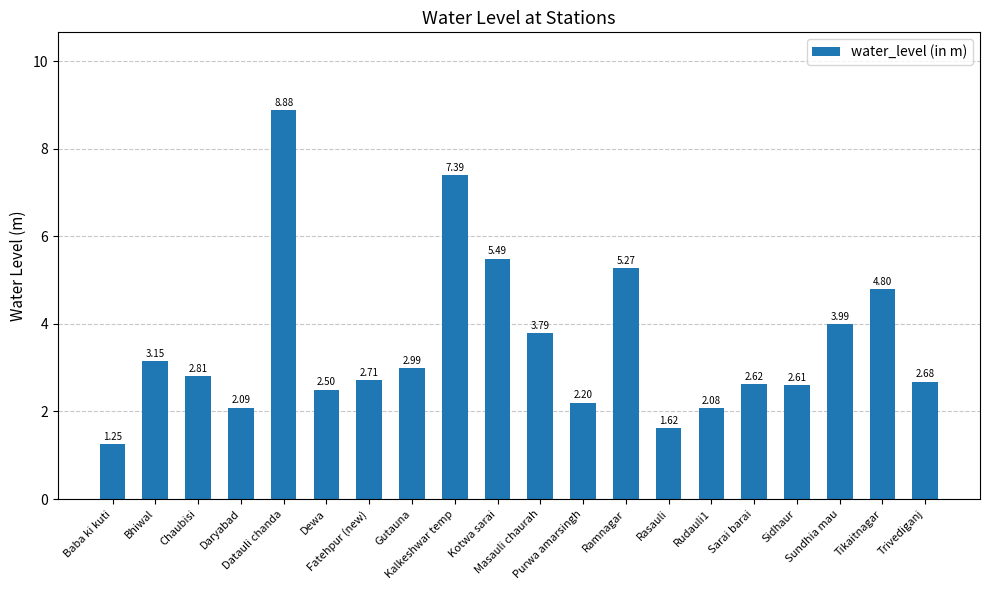

How many data points does each series have?

20